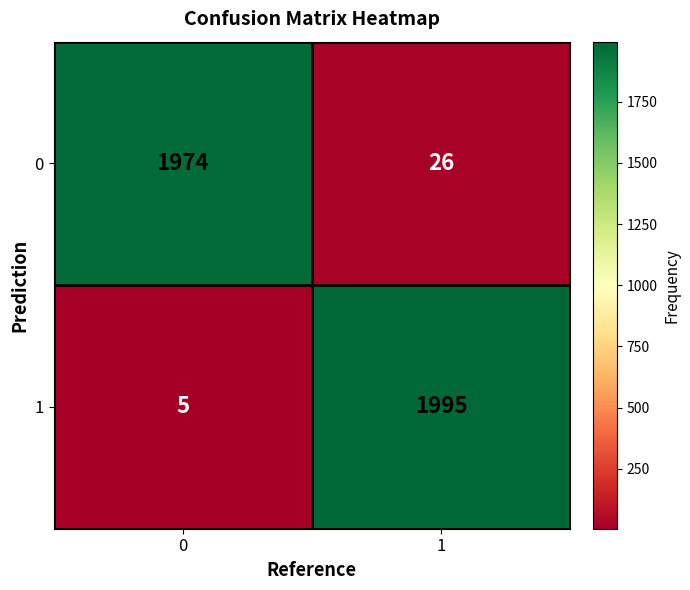

Count the number of categories in the chart.

2